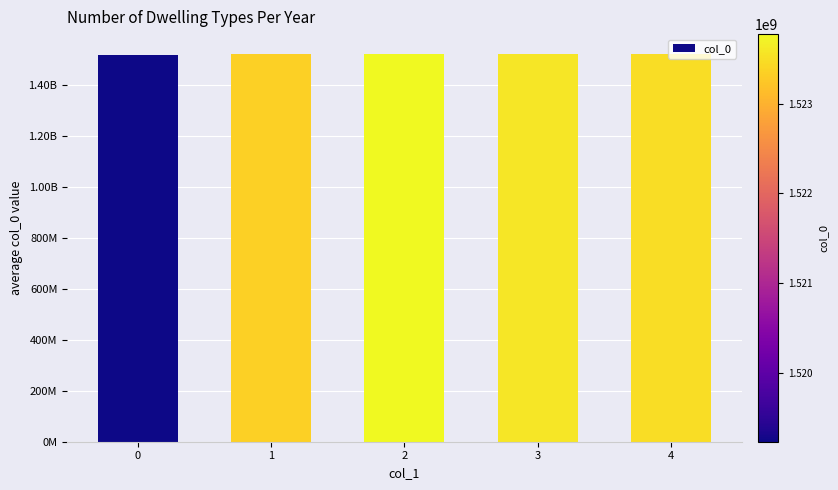

What is the difference between the maximum and minimum values?

4543934.0